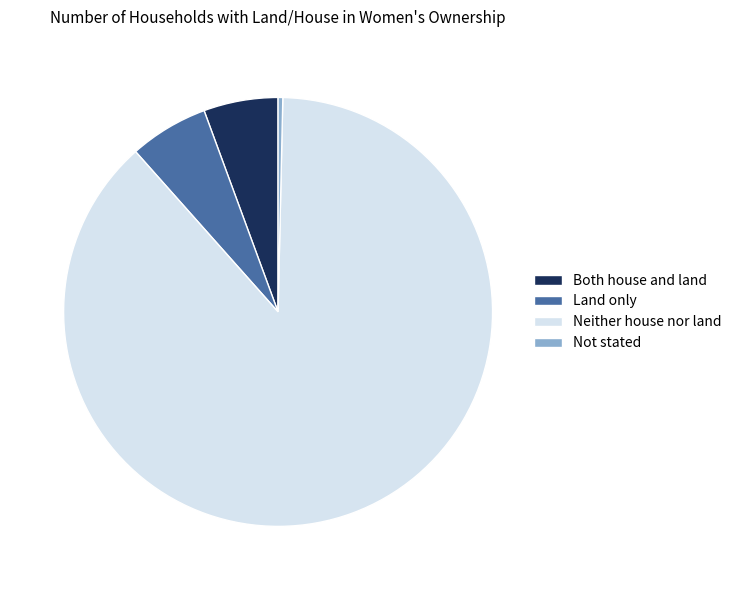

Approximately how many times larger is the value at Neither house nor land compared to Both house and land?

15.7